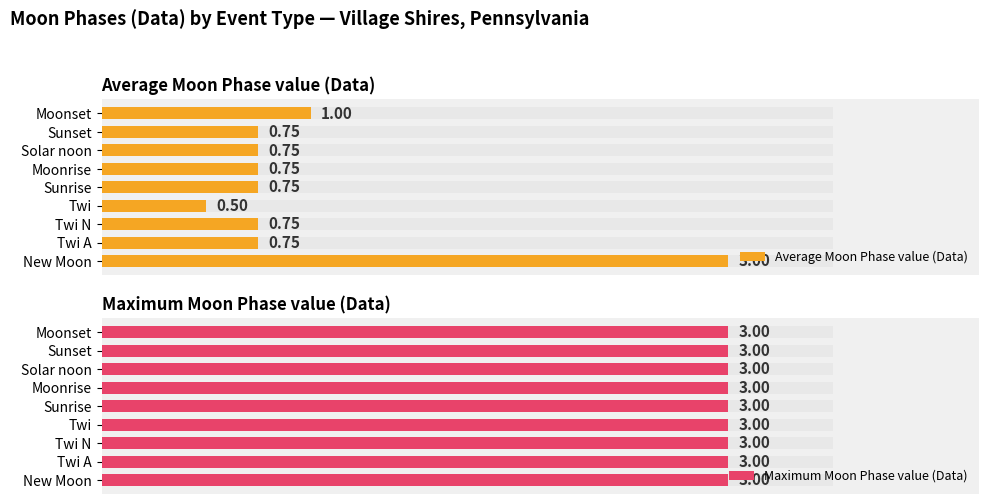

What are all the series names shown in the legend?

Average Moon Phase value (Data), Maximum Moon Phase value (Data)